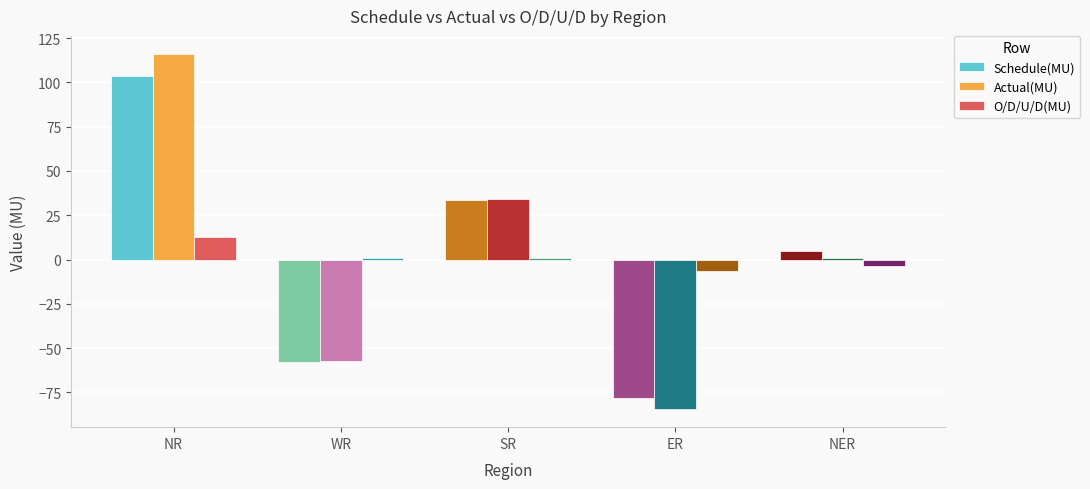

What value does the O/D/U/D(MU) series have at NR?

12.6